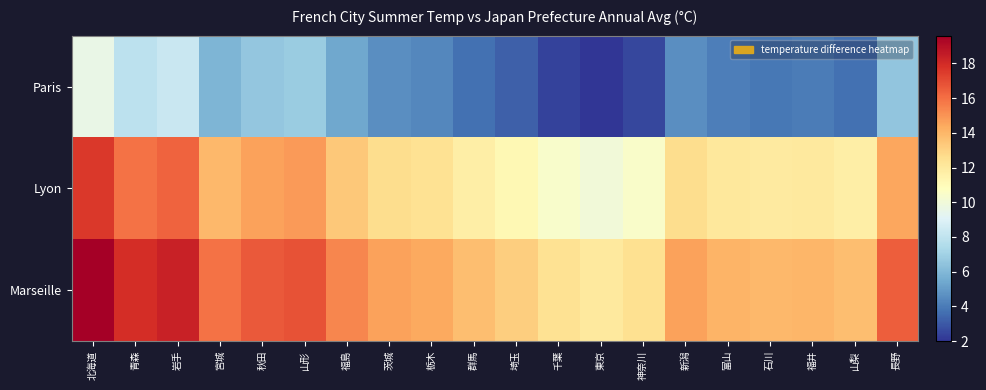

Which series has the largest total across all categories?

Marseille